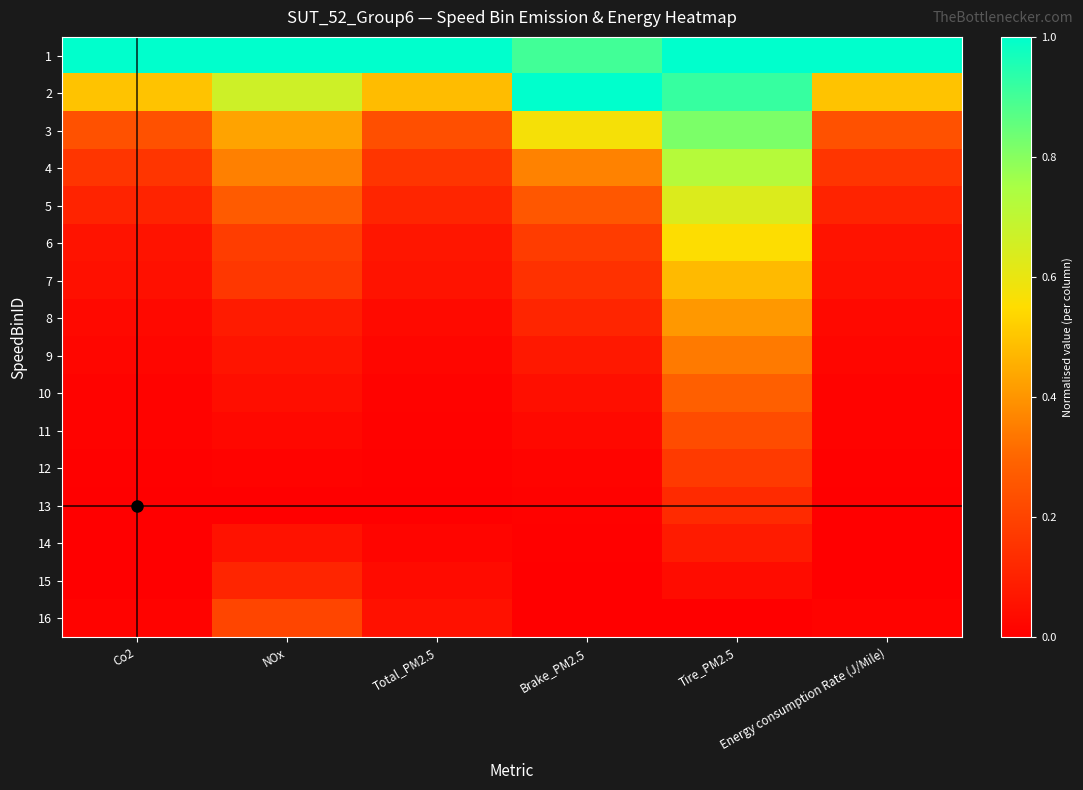

What is the greatest value displayed?

1.0